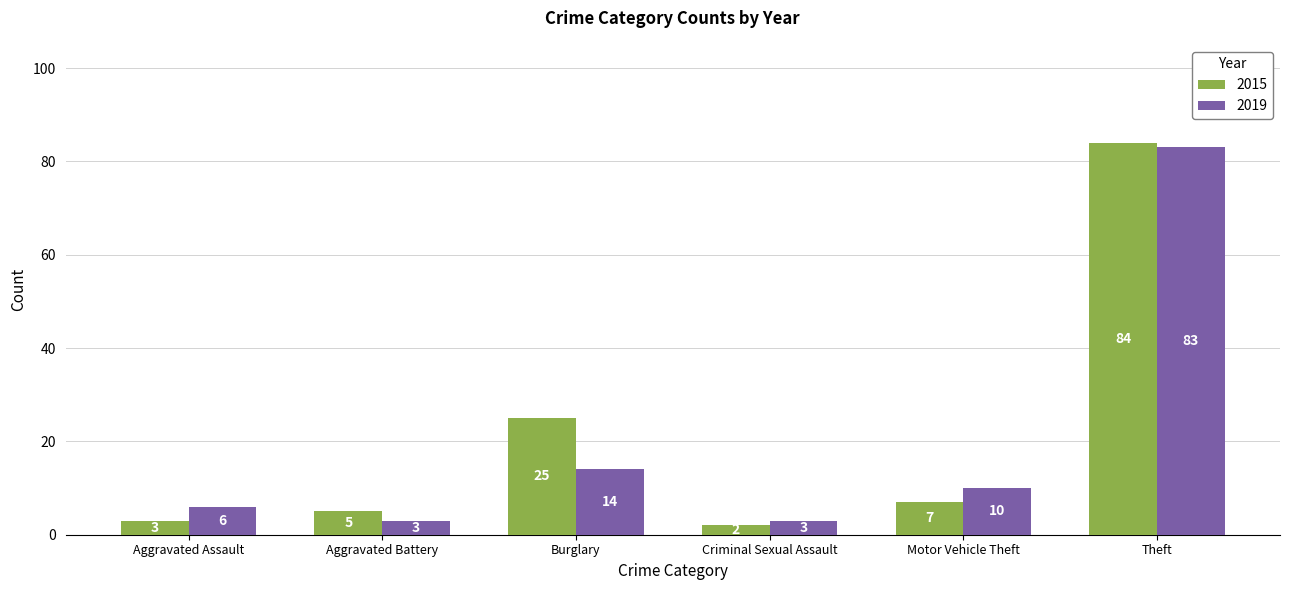

Is the value of 2015 at Criminal Sexual Assault greater than the value of 2019 at Aggravated Battery?

No